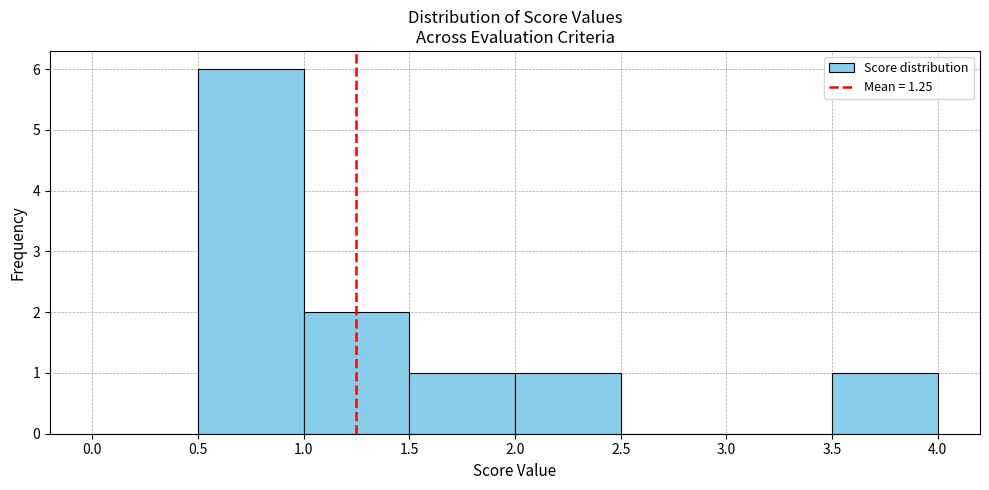

Which range on the x-axis has the tallest bar?

0.5 to 1.0